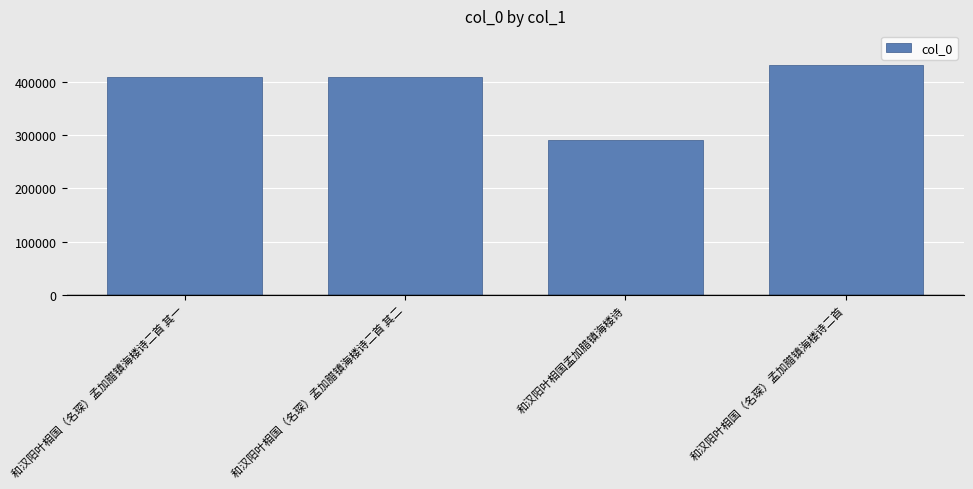

What is the label of the 3rd bar from the left?

和汉阳叶相国孟加腊镇海楼诗